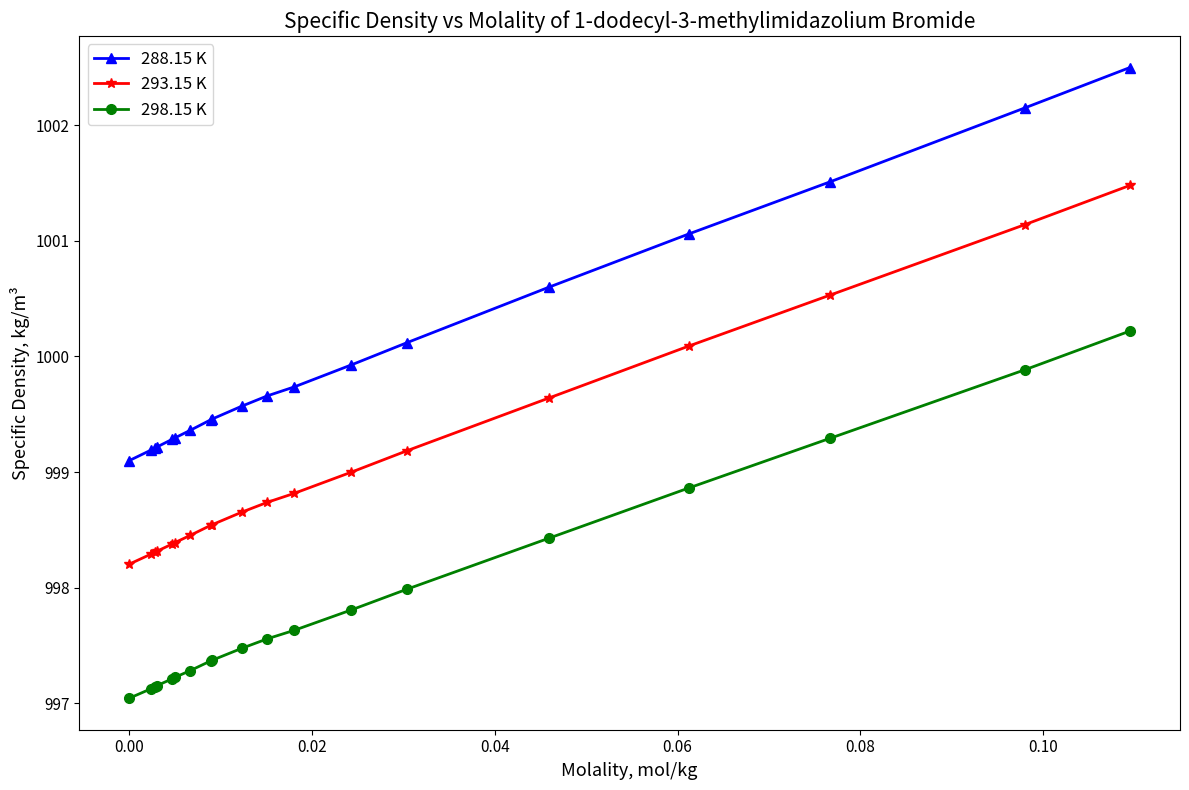

Does the chart have visible grid lines?

No